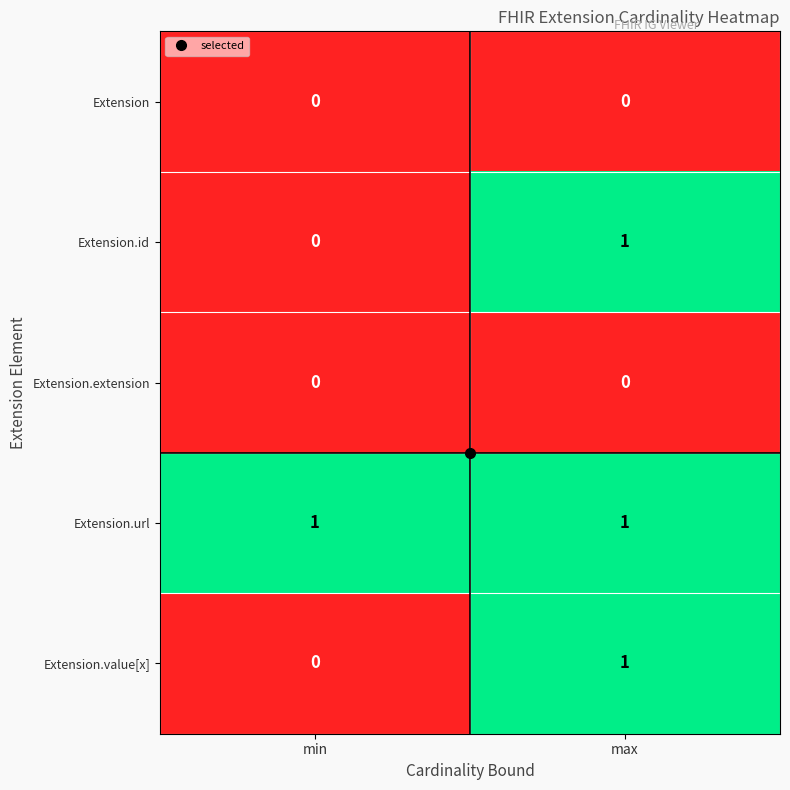

At how many categories does at least one series exceed 0?

2